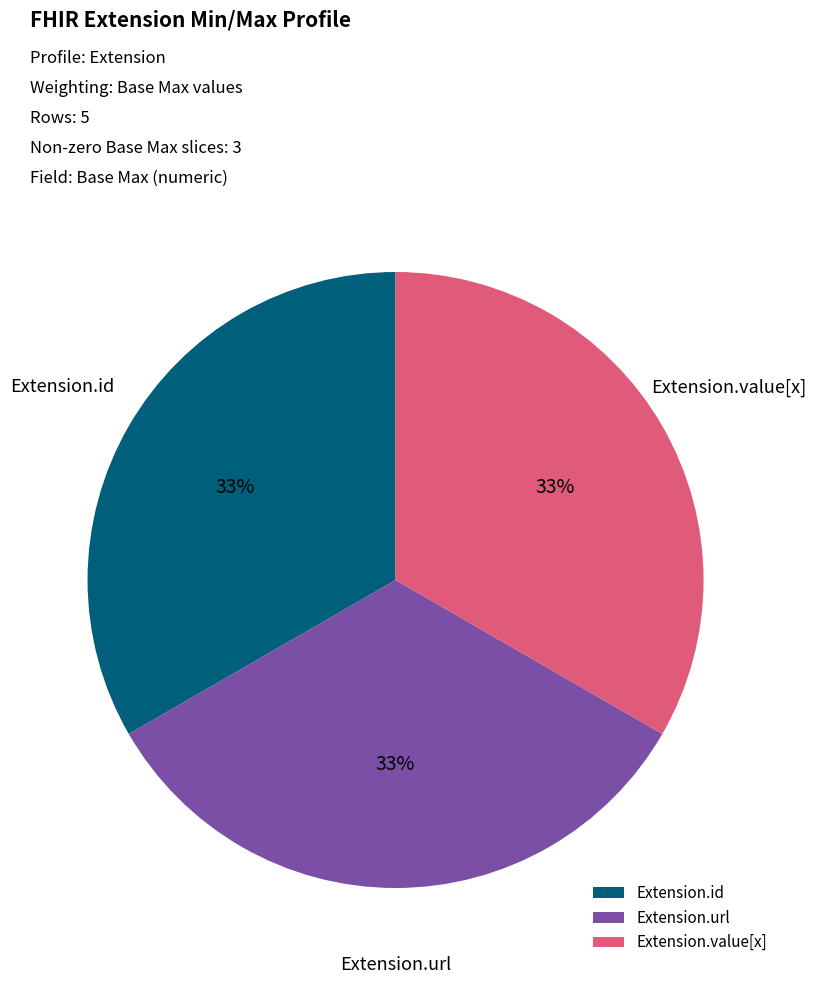

Is there a majority slice in this chart?

No